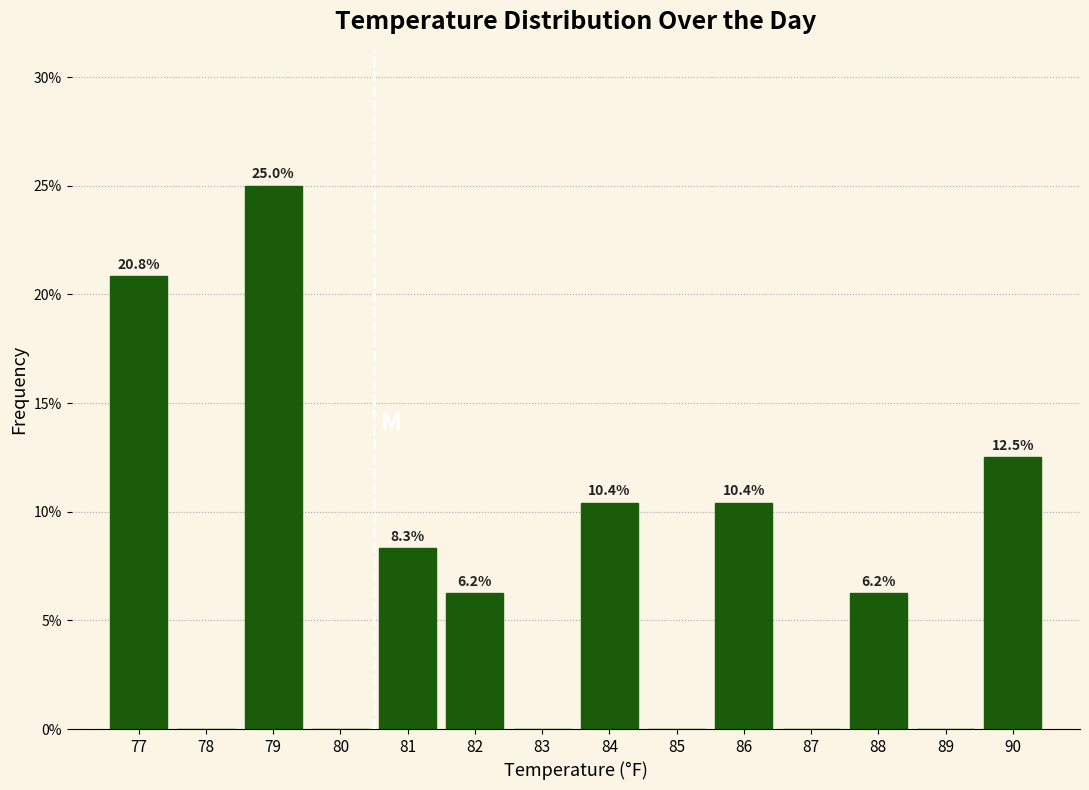

Are the bars horizontal?

No